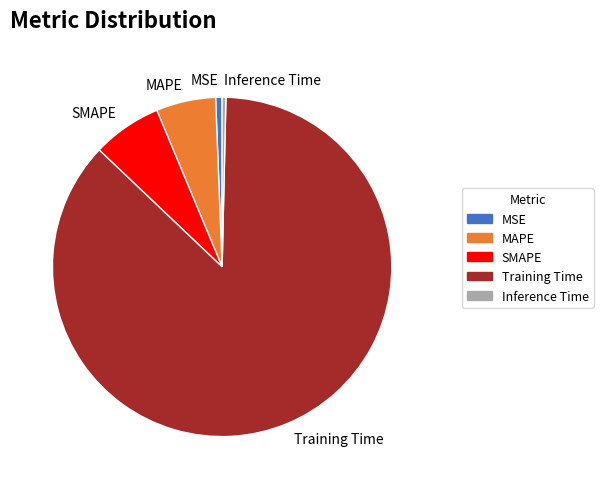

Count the number of slices in the pie.

5